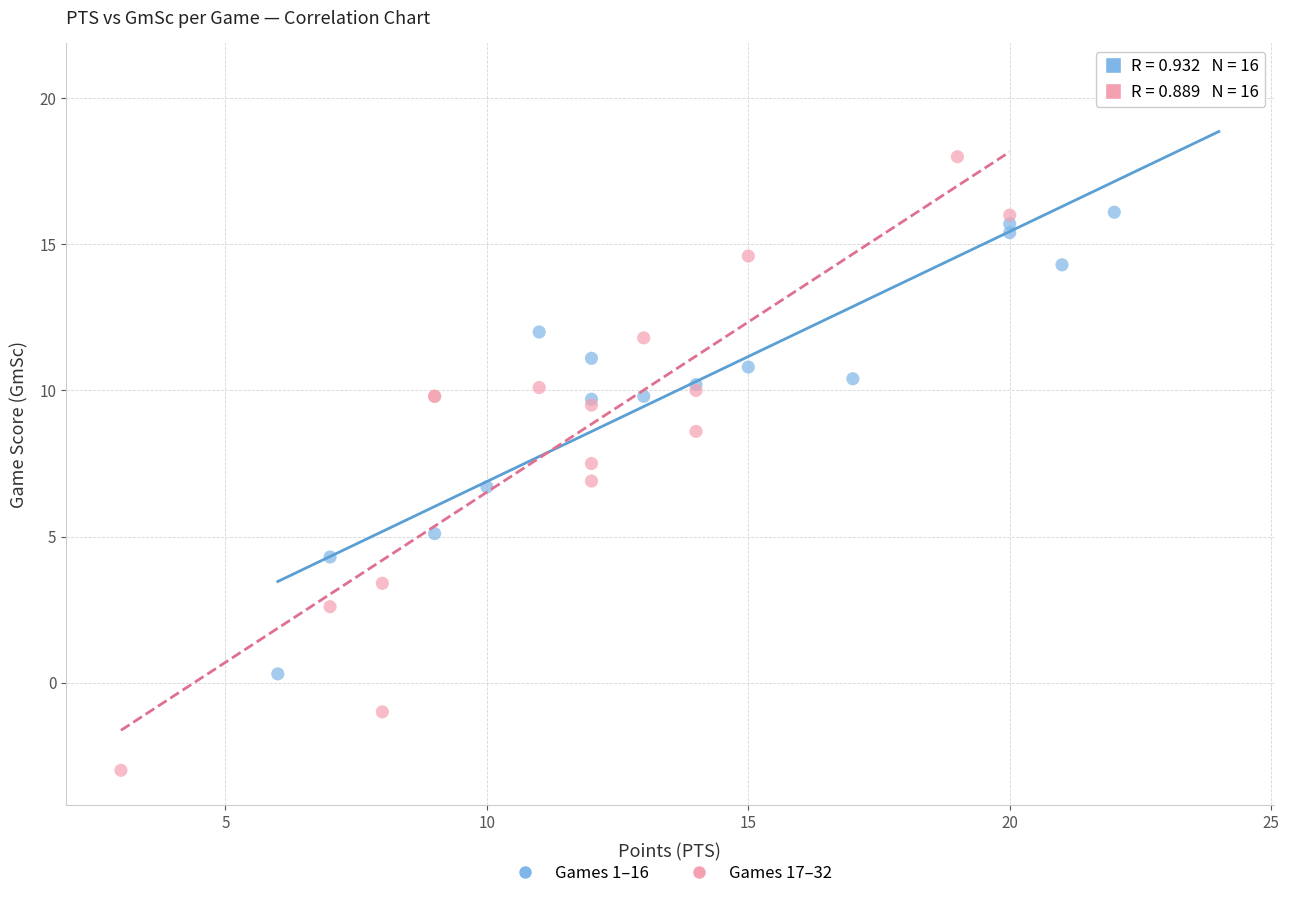

Which series contains the lowest Y value?

Games 17–32